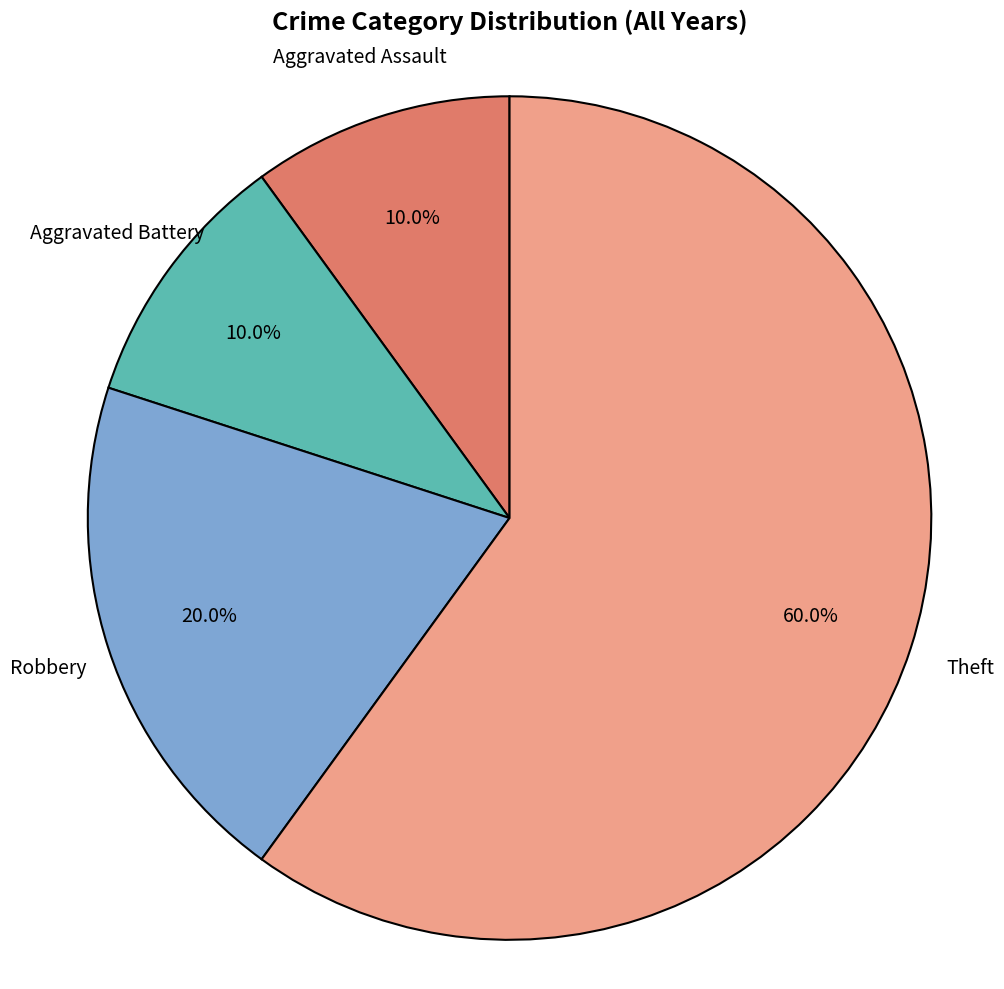

Which has a higher value, Aggravated Assault or Robbery?

Robbery